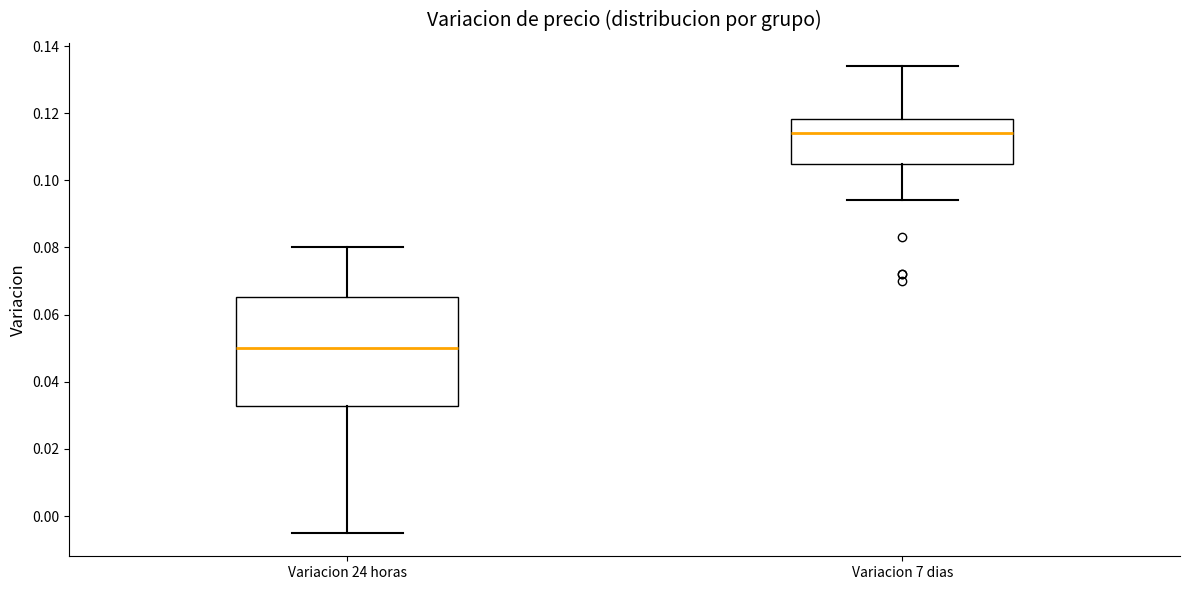

Reading left to right, transcribe this box plot: for each box, give where its median line is, the range the box spans, and where its two whiskers end, as read against the y-axis. The values are not printed on the chart, so give them approximately, as read against the axis.

Variacion 24 horas: median 0.050, box 0.032 to 0.066, whiskers -0.004 to 0.080
Variacion 7 dias: median 0.114, box 0.104 to 0.118, whiskers 0.094 to 0.134